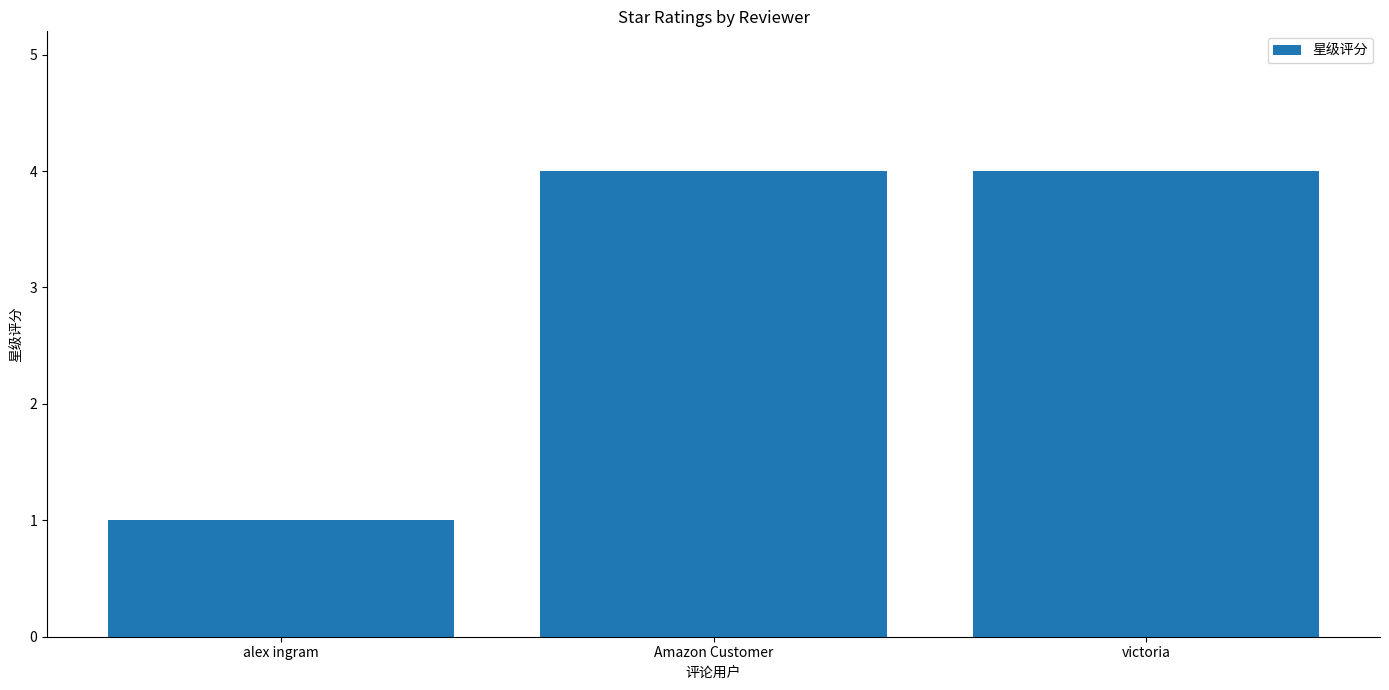

Count the number of data series in this chart.

1